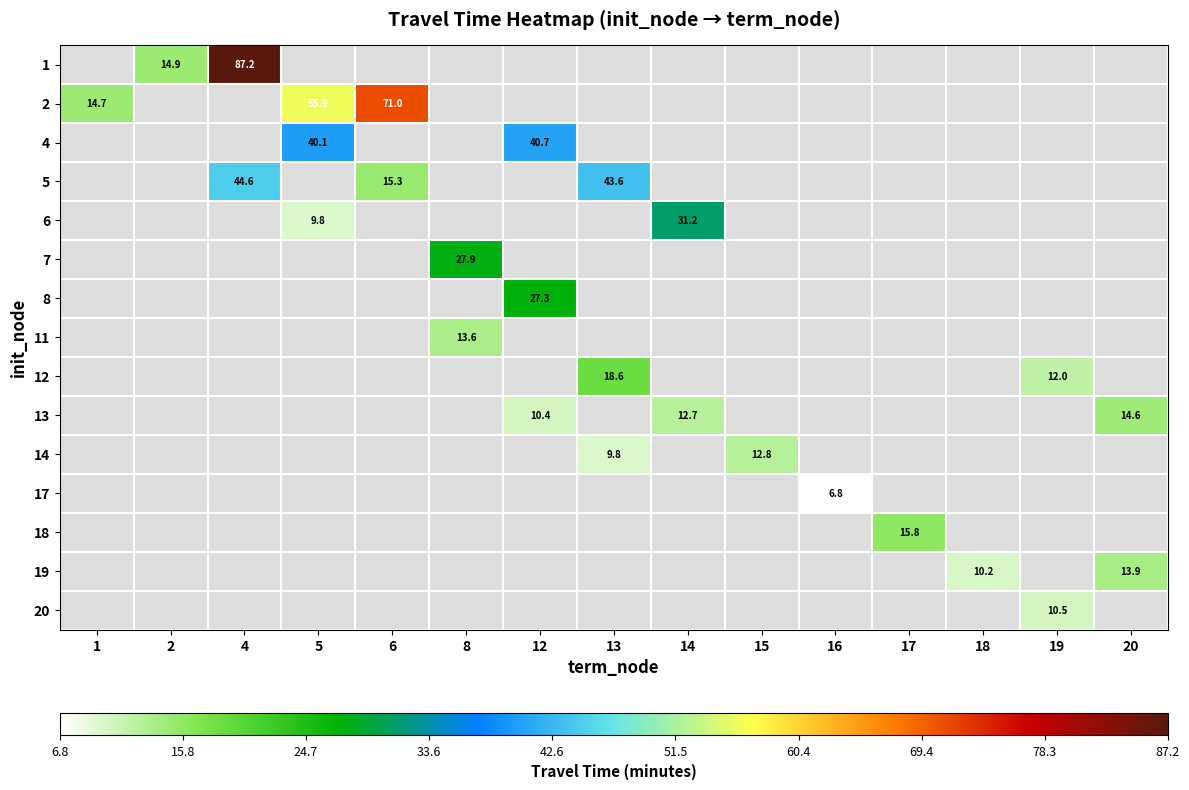

Which has a higher value, 16 or 17?

17